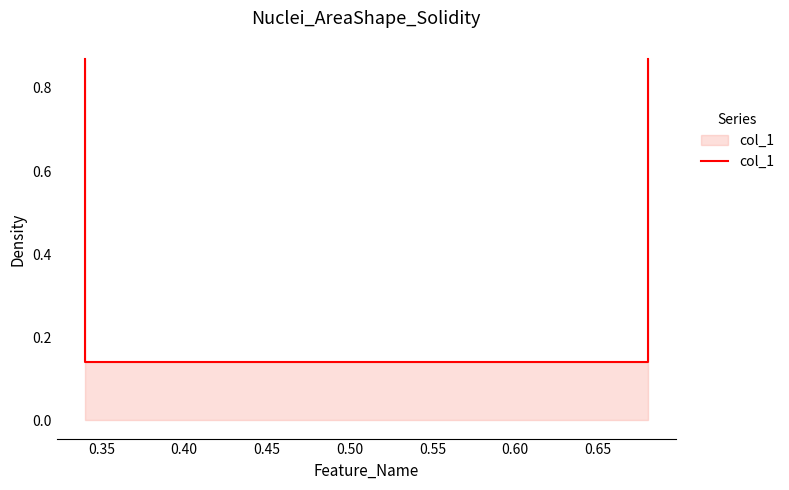

True or false: the data shows 0.3 at 0.45.

False